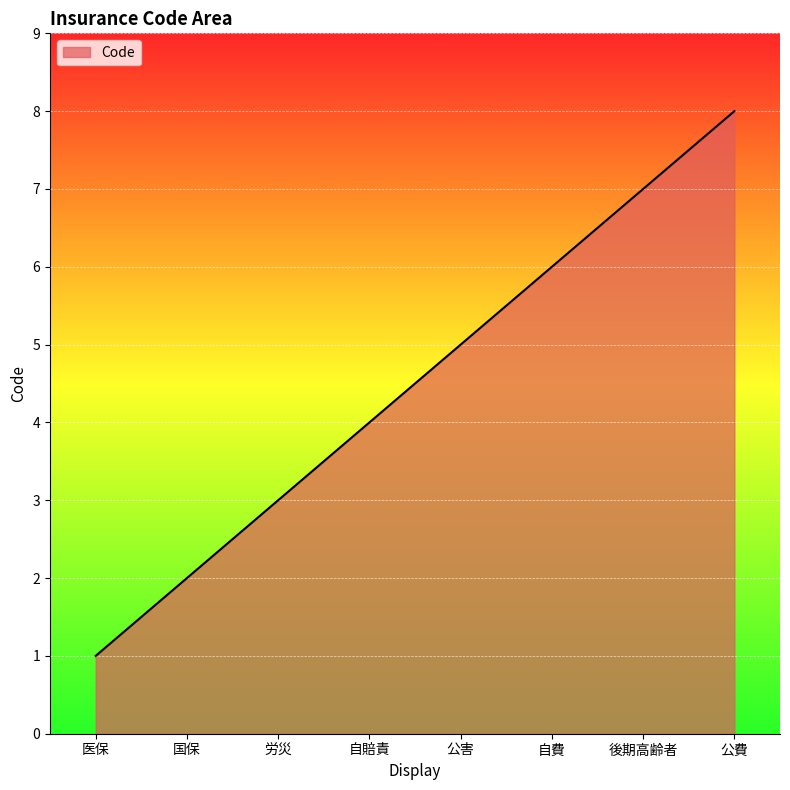

True or false: there are more than 2 points higher than both neighbors.

False